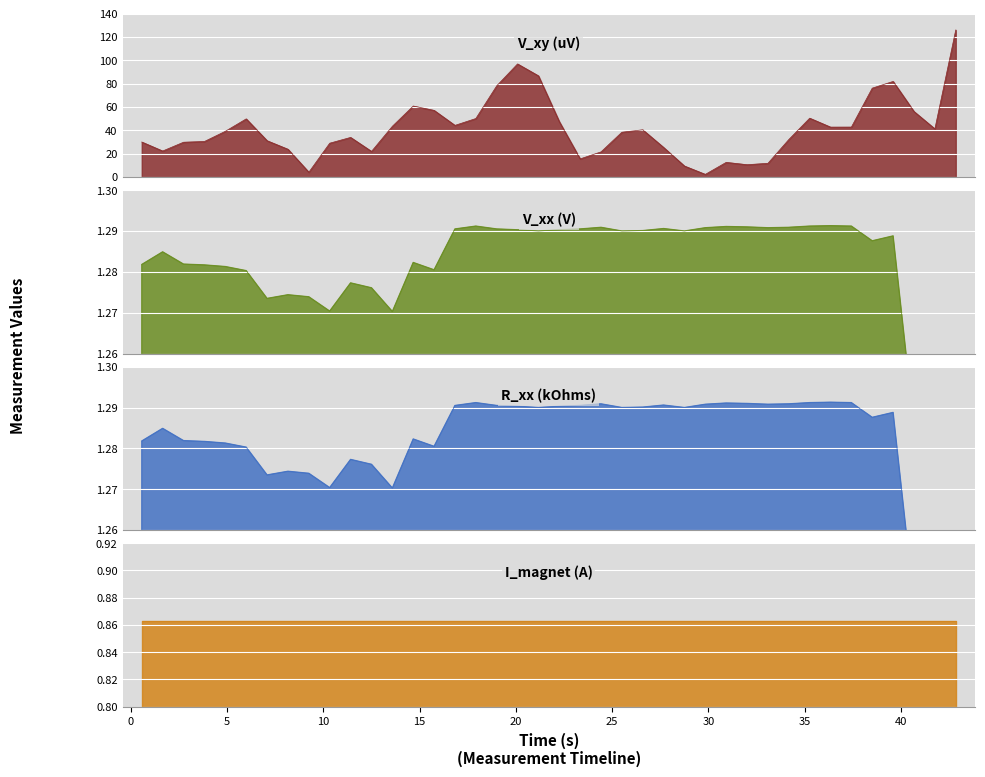

True or false: V_xy and R_xx cross at least once.

False